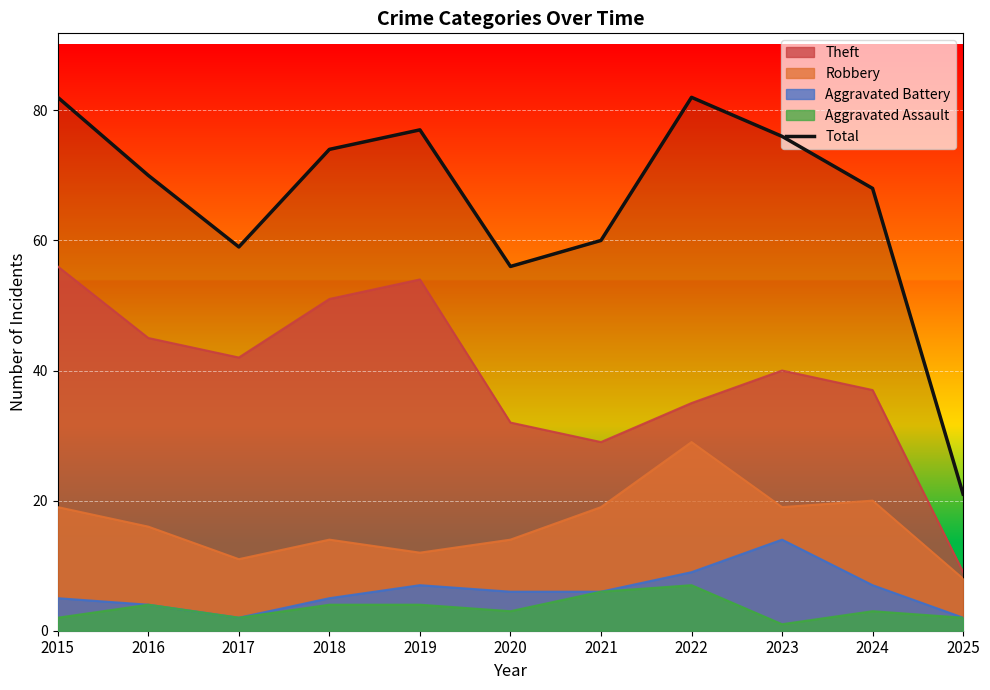

At which category does the data reach its first local valley?

2017